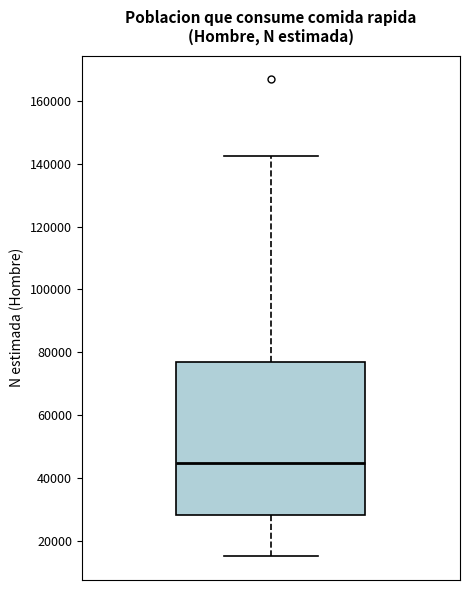

Read this box plot against the y-axis: the position of the median line, the range covered by the box, and the ends of both whiskers. The values are not printed on the chart, so give them approximately, as read against the axis.

median 44000, box 28000 to 76000, whiskers 16000 to 142000